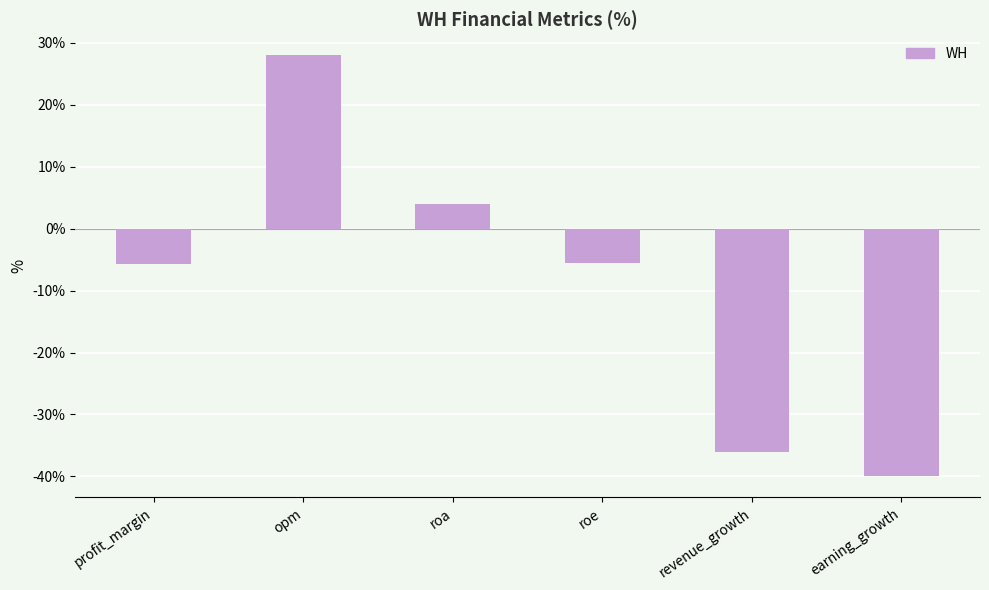

At which label does the data first exceed -5?

opm